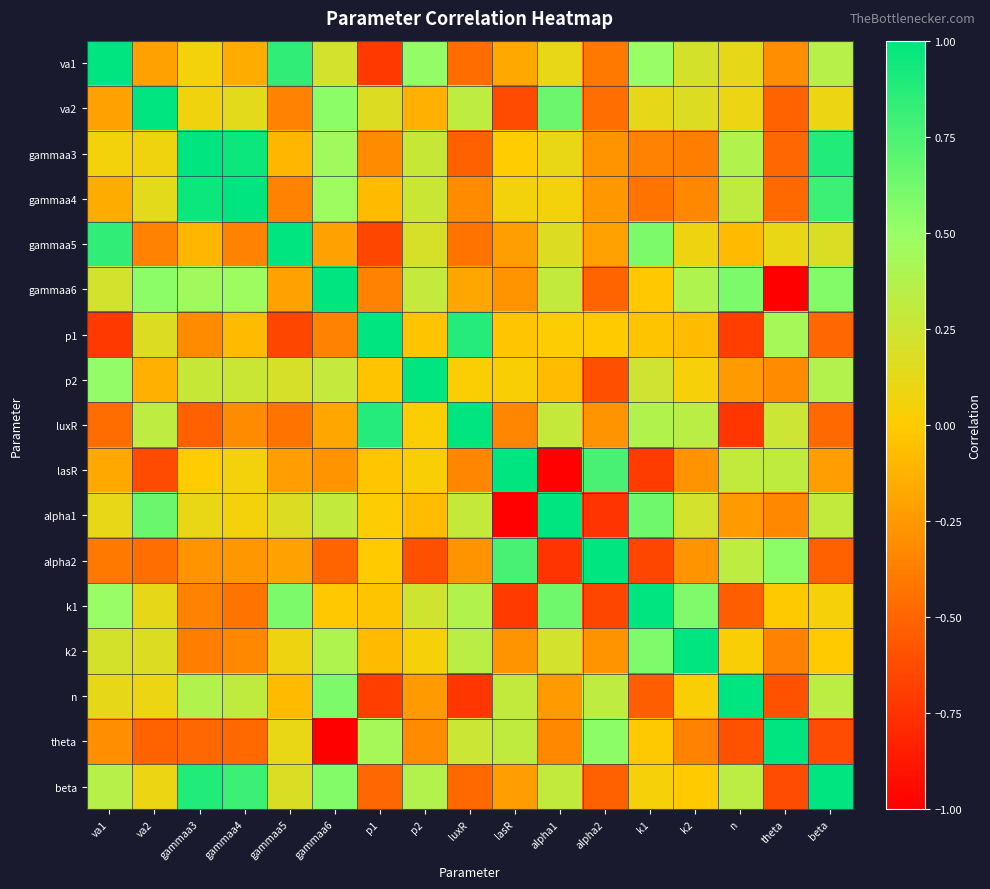

Reading left to right, extract all data points from this chart.

va1: va1=1.0	va2=-0.2	gammaa3=0.1	gammaa4=-0.2	gammaa5=0.8	gammaa6=0.2	p1=-0.7	p2=0.5	luxR=-0.5	lasR=-0.2	alpha1=0.1	alpha2=-0.4	k1=0.5	k2=0.2	n=0.1	theta=-0.3	beta=0.4
va2: va1=-0.2	va2=1.0	gammaa3=0.1	gammaa4=0.1	gammaa5=-0.4	gammaa6=0.5	p1=0.2	p2=-0.1	luxR=0.3	lasR=-0.6	alpha1=0.6	alpha2=-0.5	k1=0.1	k2=0.2	n=0.1	theta=-0.5	beta=0.1
gammaa3: va1=0.1	va2=0.1	gammaa3=1.0	gammaa4=1.0	gammaa5=-0.1	gammaa6=0.5	p1=-0.3	p2=0.3	luxR=-0.5	lasR=0.0	alpha1=0.1	alpha2=-0.3	k1=-0.4	k2=-0.4	n=0.4	theta=-0.5	beta=0.9
gammaa4: va1=-0.2	va2=0.1	gammaa3=1.0	gammaa4=1.0	gammaa5=-0.4	gammaa6=0.5	p1=-0.1	p2=0.3	luxR=-0.3	lasR=0.1	alpha1=0.1	alpha2=-0.3	k1=-0.4	k2=-0.3	n=0.3	theta=-0.5	beta=0.8
gammaa5: va1=0.8	va2=-0.4	gammaa3=-0.1	gammaa4=-0.4	gammaa5=1.0	gammaa6=-0.2	p1=-0.7	p2=0.2	luxR=-0.4	lasR=-0.2	alpha1=0.2	alpha2=-0.2	k1=0.6	k2=0.1	n=-0.1	theta=0.1	beta=0.2
gammaa6: va1=0.2	va2=0.5	gammaa3=0.5	gammaa4=0.5	gammaa5=-0.2	gammaa6=1.0	p1=-0.4	p2=0.3	luxR=-0.2	lasR=-0.3	alpha1=0.3	alpha2=-0.5	k1=-0.0	k2=0.4	n=0.6	theta=-1.0	beta=0.6
p1: va1=-0.7	va2=0.2	gammaa3=-0.3	gammaa4=-0.1	gammaa5=-0.7	gammaa6=-0.4	p1=1.0	p2=-0.0	luxR=0.9	lasR=-0.0	alpha1=0.0	alpha2=-0.0	k1=-0.0	k2=-0.1	n=-0.7	theta=0.4	beta=-0.5
p2: va1=0.5	va2=-0.1	gammaa3=0.3	gammaa4=0.3	gammaa5=0.2	gammaa6=0.3	p1=-0.0	p2=1.0	luxR=0.0	lasR=0.0	alpha1=-0.1	alpha2=-0.6	k1=0.2	k2=0.0	n=-0.2	theta=-0.3	beta=0.4
luxR: va1=-0.5	va2=0.3	gammaa3=-0.5	gammaa4=-0.3	gammaa5=-0.4	gammaa6=-0.2	p1=0.9	p2=0.0	luxR=1.0	lasR=-0.3	alpha1=0.3	alpha2=-0.3	k1=0.4	k2=0.3	n=-0.7	theta=0.3	beta=-0.5
lasR: va1=-0.2	va2=-0.6	gammaa3=0.0	gammaa4=0.1	gammaa5=-0.2	gammaa6=-0.3	p1=-0.0	p2=0.0	luxR=-0.3	lasR=1.0	alpha1=-1.0	alpha2=0.8	k1=-0.7	k2=-0.3	n=0.3	theta=0.3	beta=-0.2
alpha1: va1=0.1	va2=0.6	gammaa3=0.1	gammaa4=0.1	gammaa5=0.2	gammaa6=0.3	p1=0.0	p2=-0.1	luxR=0.3	lasR=-1.0	alpha1=1.0	alpha2=-0.7	k1=0.6	k2=0.2	n=-0.2	theta=-0.3	beta=0.3
alpha2: va1=-0.4	va2=-0.5	gammaa3=-0.3	gammaa4=-0.3	gammaa5=-0.2	gammaa6=-0.5	p1=-0.0	p2=-0.6	luxR=-0.3	lasR=0.8	alpha1=-0.7	alpha2=1.0	k1=-0.7	k2=-0.3	n=0.3	theta=0.5	beta=-0.5
k1: va1=0.5	va2=0.1	gammaa3=-0.4	gammaa4=-0.4	gammaa5=0.6	gammaa6=-0.0	p1=-0.0	p2=0.2	luxR=0.4	lasR=-0.7	alpha1=0.6	alpha2=-0.7	k1=1.0	k2=0.6	n=-0.5	theta=-0.0	beta=0.0
k2: va1=0.2	va2=0.2	gammaa3=-0.4	gammaa4=-0.3	gammaa5=0.1	gammaa6=0.4	p1=-0.1	p2=0.0	luxR=0.3	lasR=-0.3	alpha1=0.2	alpha2=-0.3	k1=0.6	k2=1.0	n=0.0	theta=-0.4	beta=-0.0
n: va1=0.1	va2=0.1	gammaa3=0.4	gammaa4=0.3	gammaa5=-0.1	gammaa6=0.6	p1=-0.7	p2=-0.2	luxR=-0.7	lasR=0.3	alpha1=-0.2	alpha2=0.3	k1=-0.5	k2=0.0	n=1.0	theta=-0.6	beta=0.3
theta: va1=-0.3	va2=-0.5	gammaa3=-0.5	gammaa4=-0.5	gammaa5=0.1	gammaa6=-1.0	p1=0.4	p2=-0.3	luxR=0.3	lasR=0.3	alpha1=-0.3	alpha2=0.5	k1=-0.0	k2=-0.4	n=-0.6	theta=1.0	beta=-0.6
beta: va1=0.4	va2=0.1	gammaa3=0.9	gammaa4=0.8	gammaa5=0.2	gammaa6=0.6	p1=-0.5	p2=0.4	luxR=-0.5	lasR=-0.2	alpha1=0.3	alpha2=-0.5	k1=0.0	k2=-0.0	n=0.3	theta=-0.6	beta=1.0